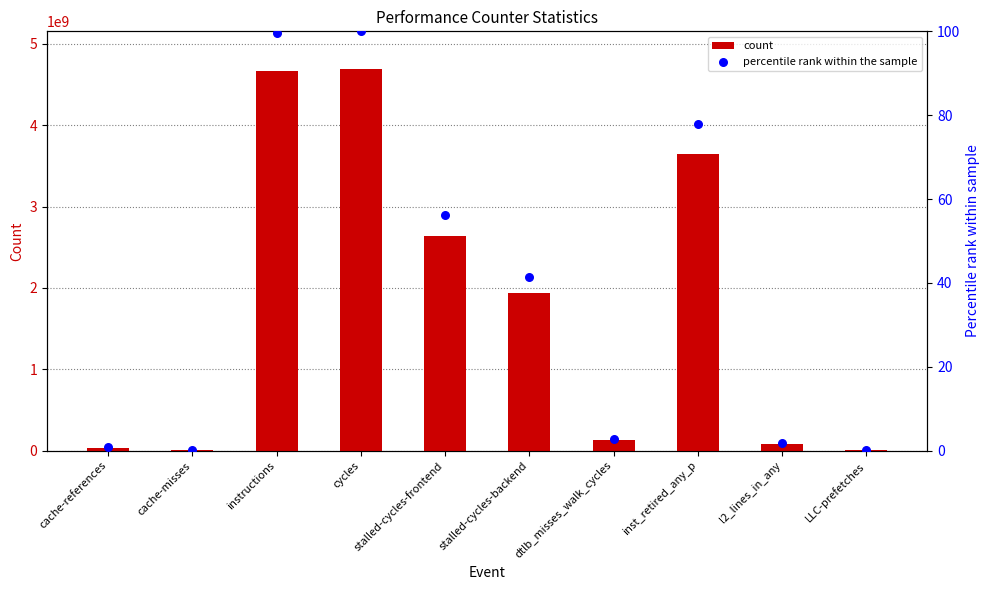

Which series reaches the minimum Y coordinate?

percentile rank within the sample